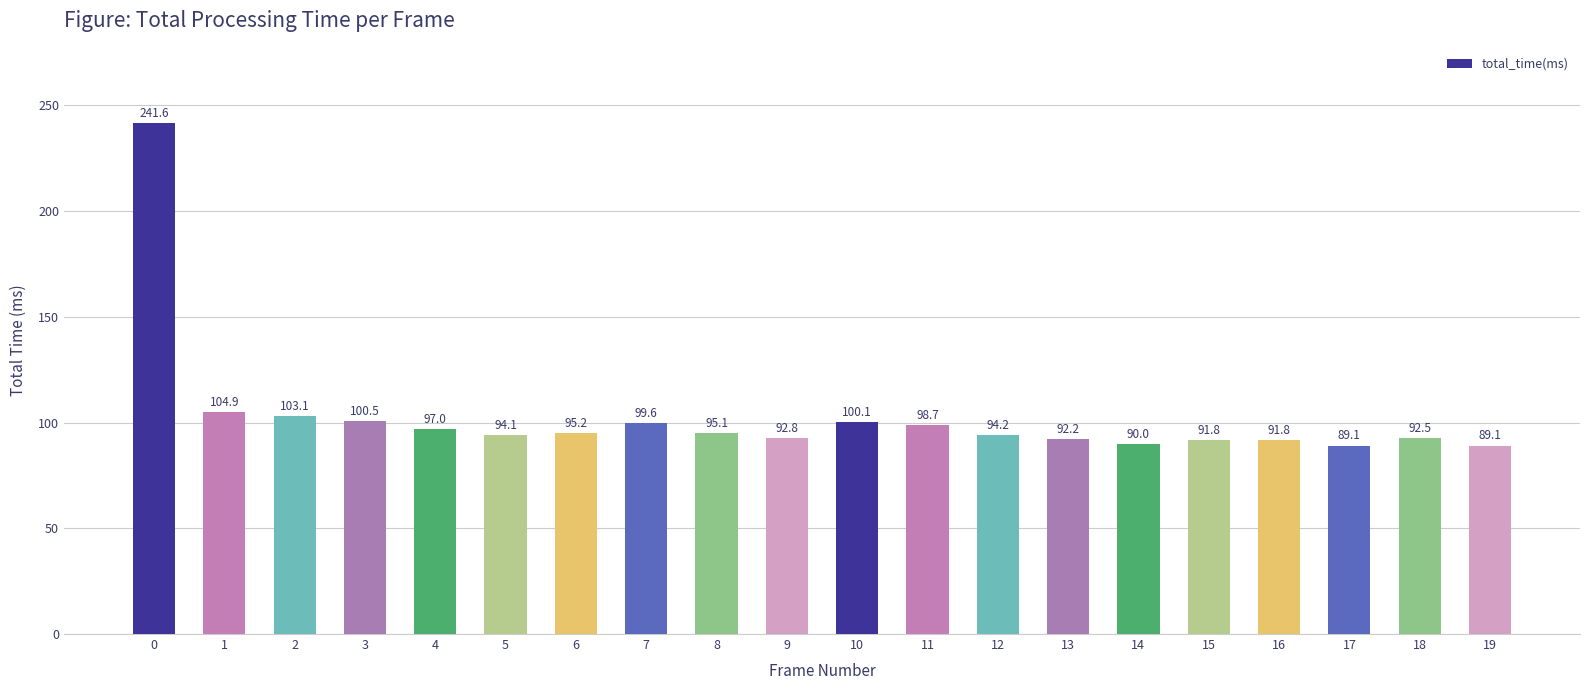

Does the chart contain any negative values?

No